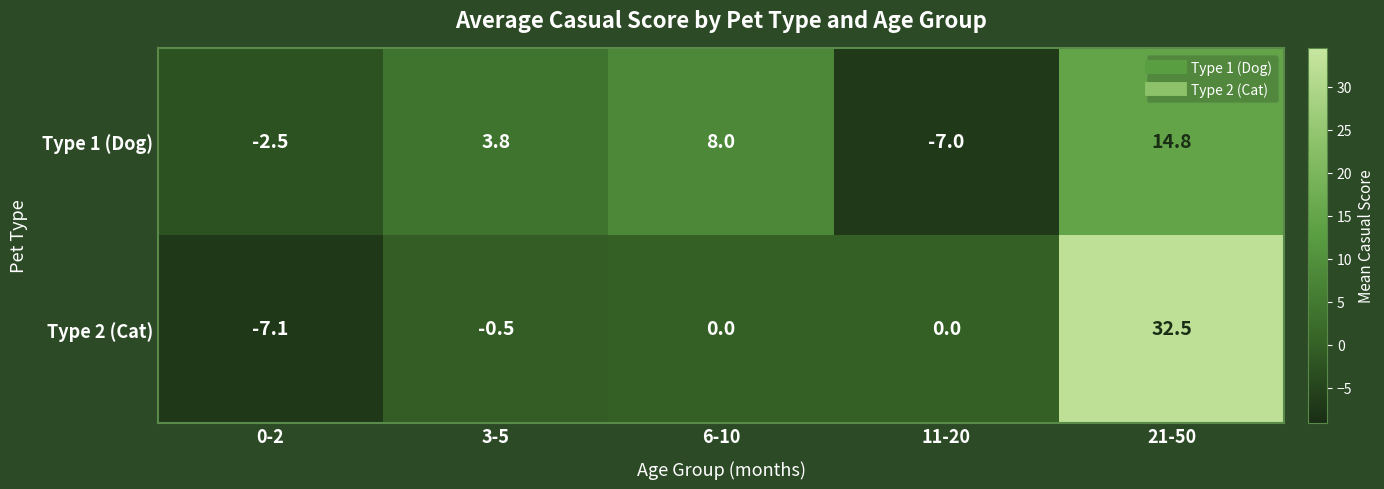

How many values in Type 2 (Cat) are below zero?

2